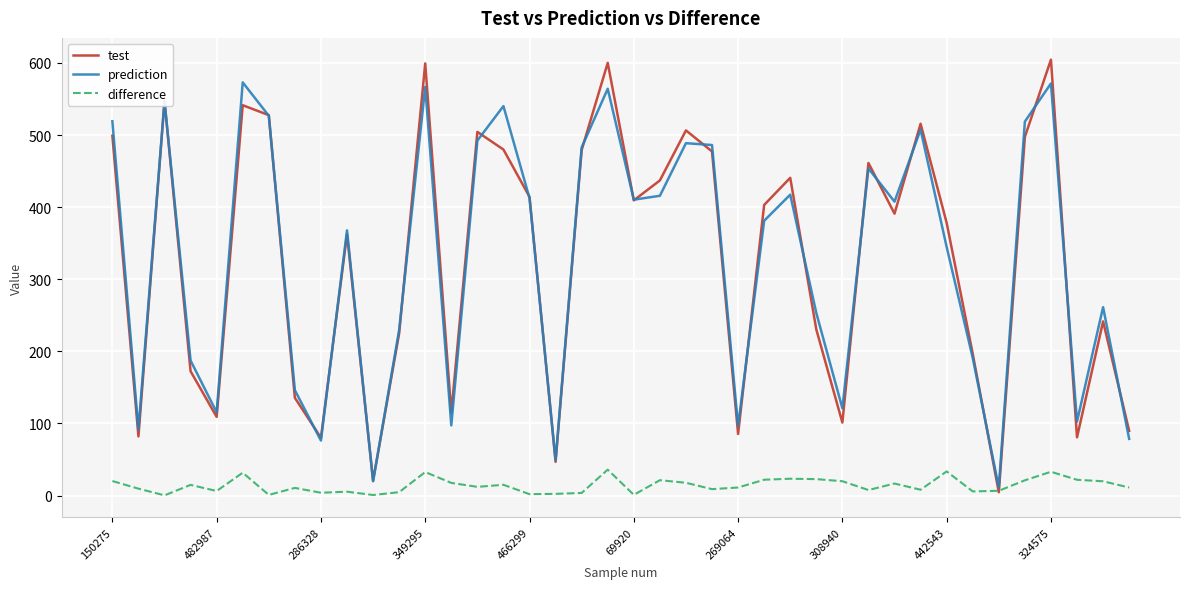

List the series in order of their peak value, highest first.

test, prediction, difference